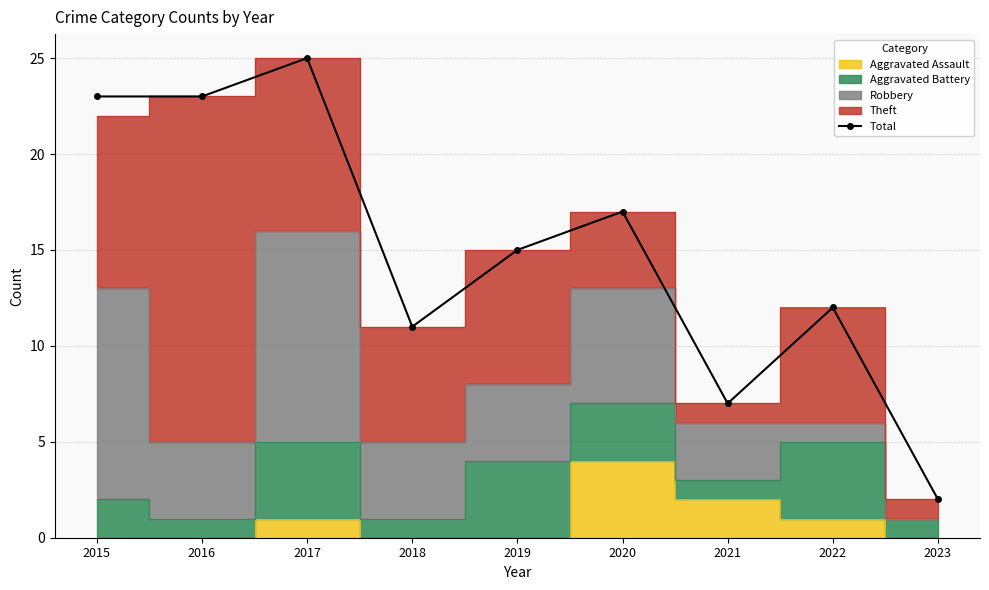

What is the maximum value shown in the chart?

25